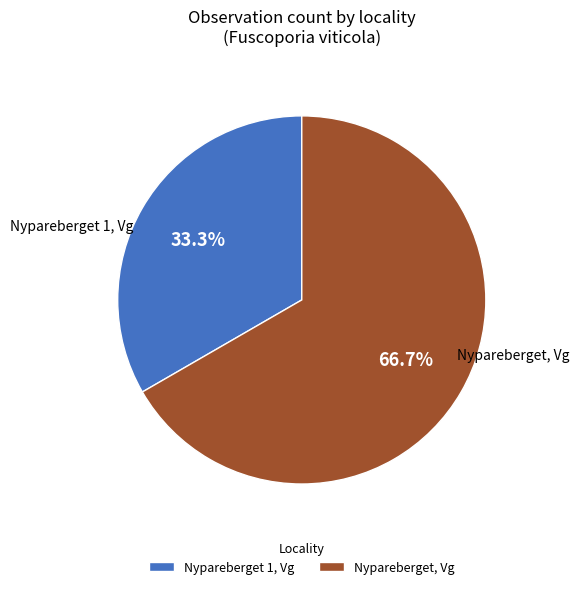

To the nearest percent, what is the combined percentage of Nypareberget, Vg and Nypareberget 1, Vg?

100%